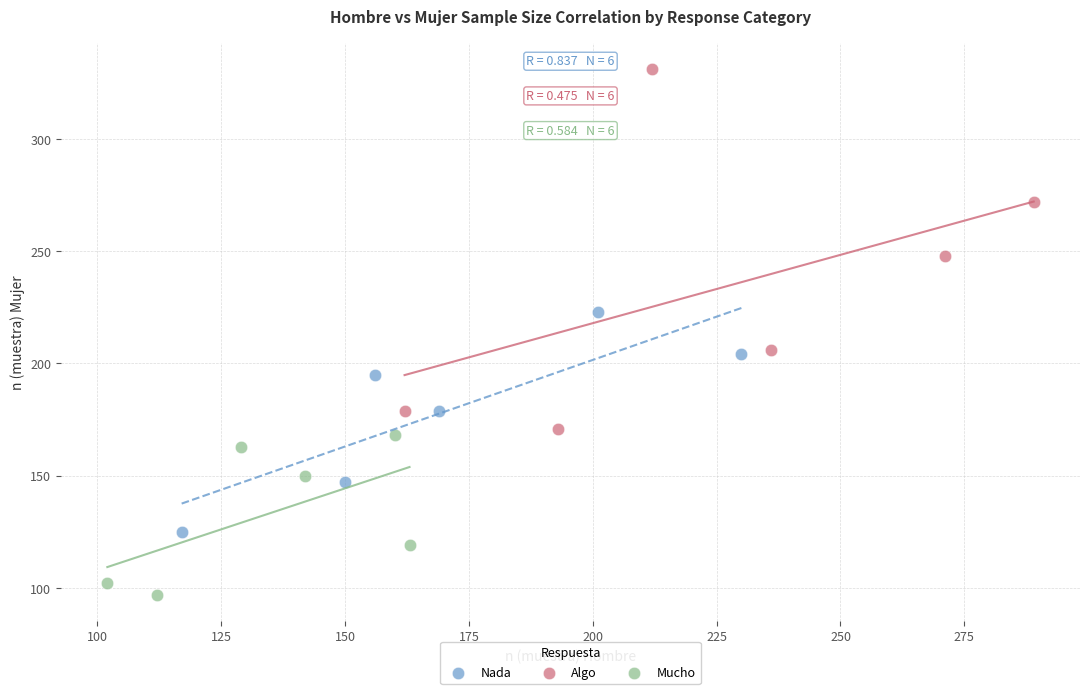

Which series reaches the minimum Y coordinate?

Mucho